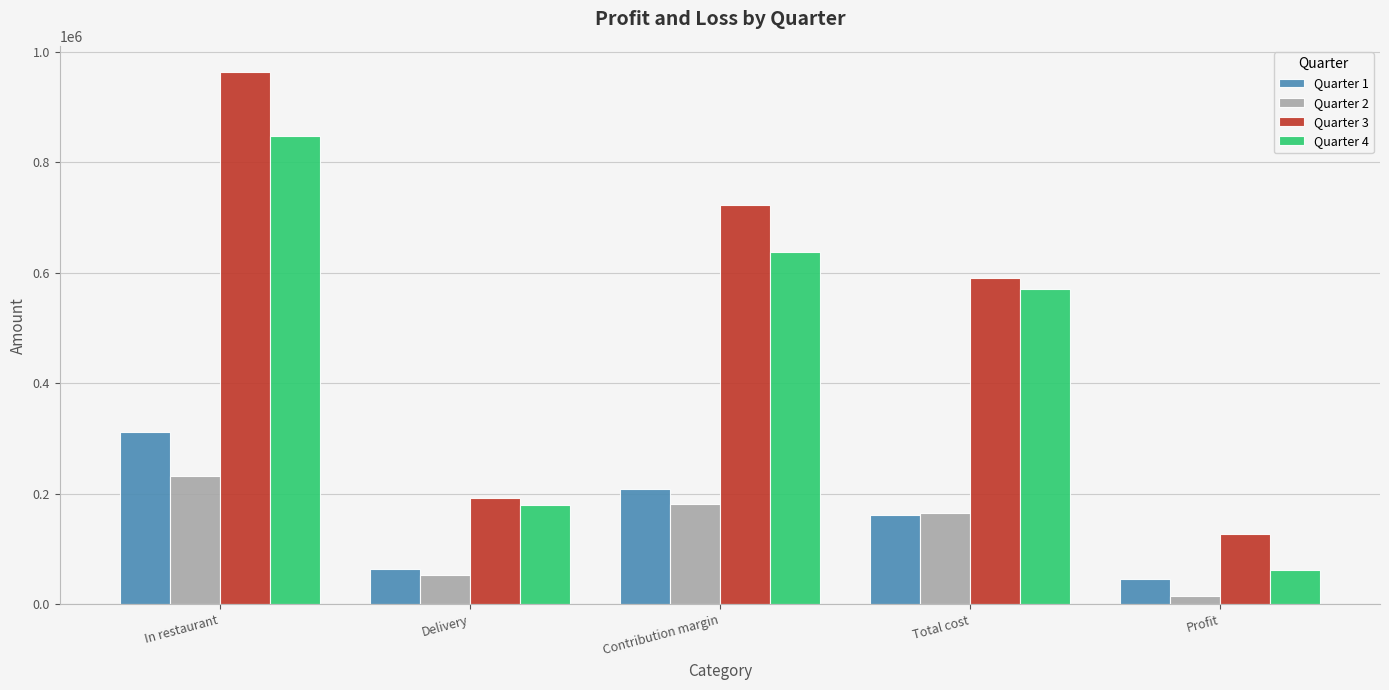

Which category has the highest value across all series?

In restaurant